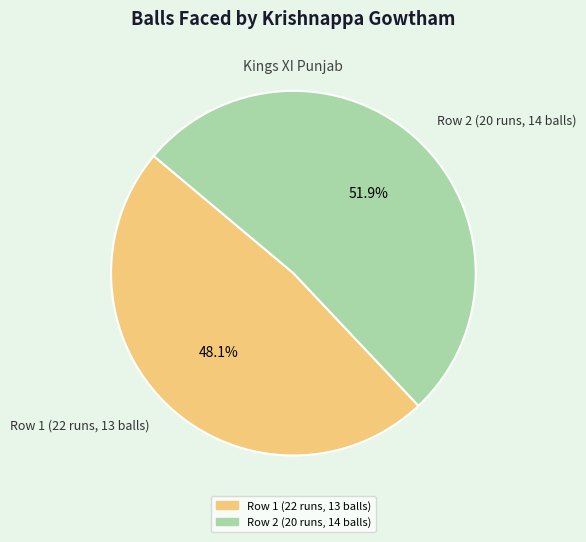

What percentage is the Row 1 (22 runs, 13 balls) slice, to the nearest percent?

48%